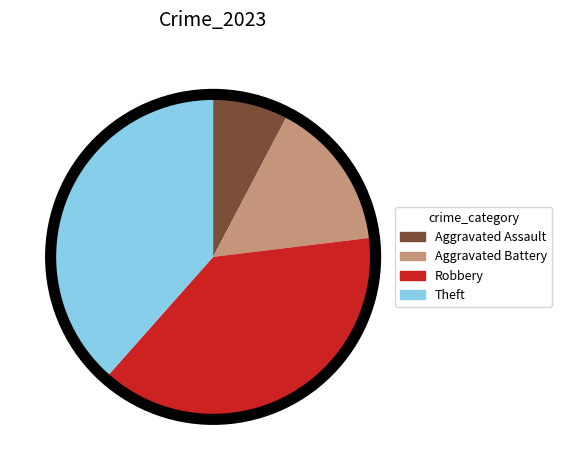

Which slice is the smallest?

Aggravated Assault